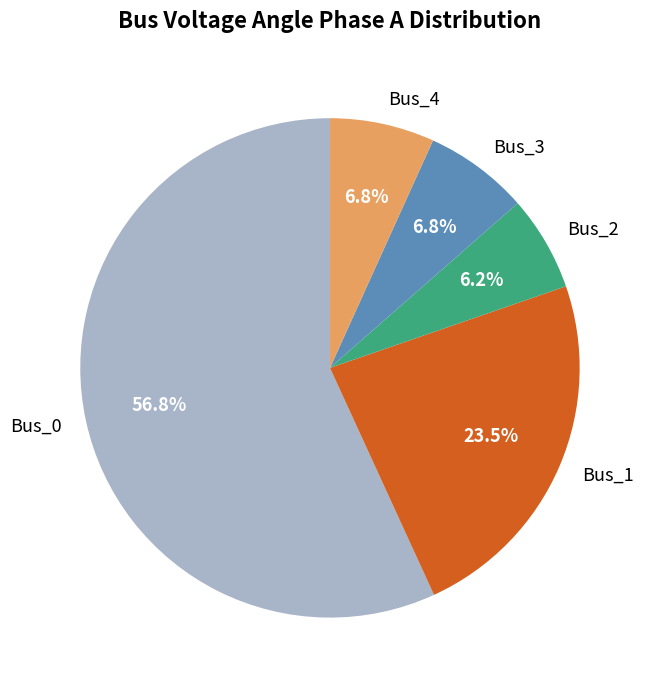

How many segments does this pie chart have?

5